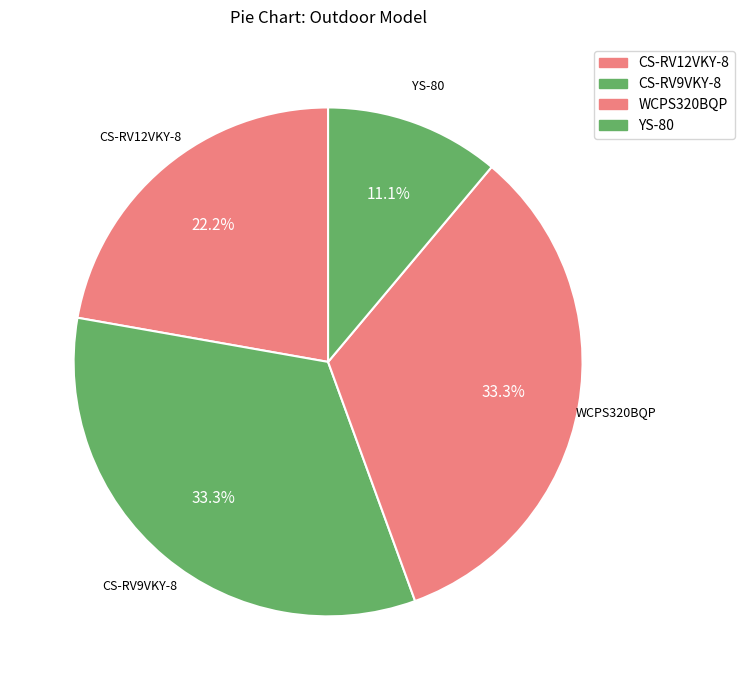

How many segments does this pie chart have?

4